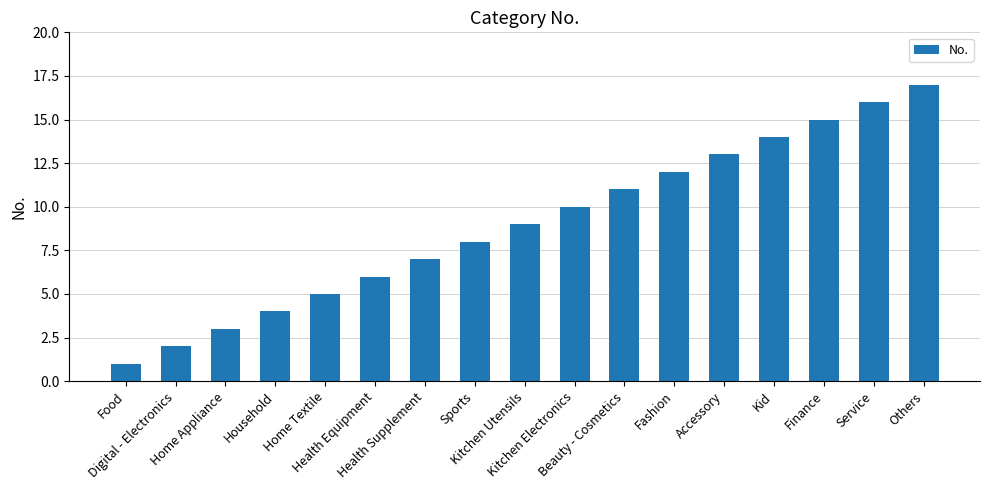

The value at Home Appliance is 1. True or false?

False